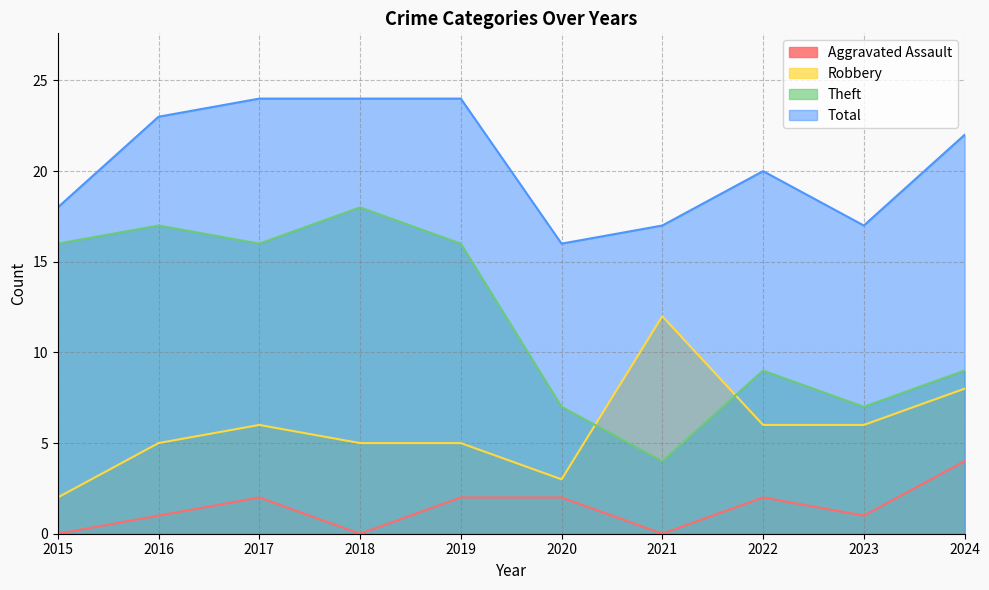

At which category is the sum across all series the highest?

2017